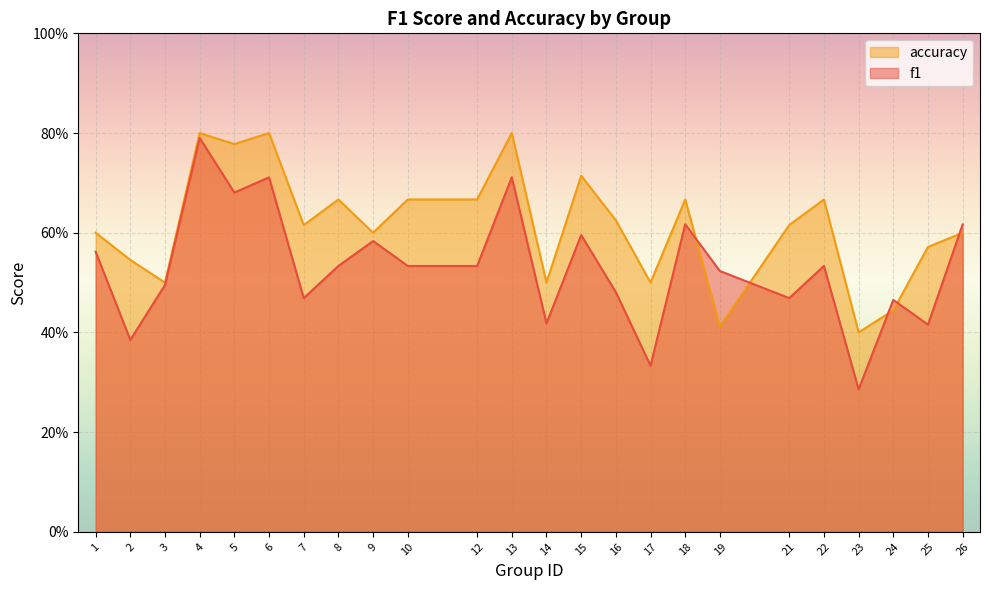

Rank the series by their average value, from highest to lowest.

accuracy, f1